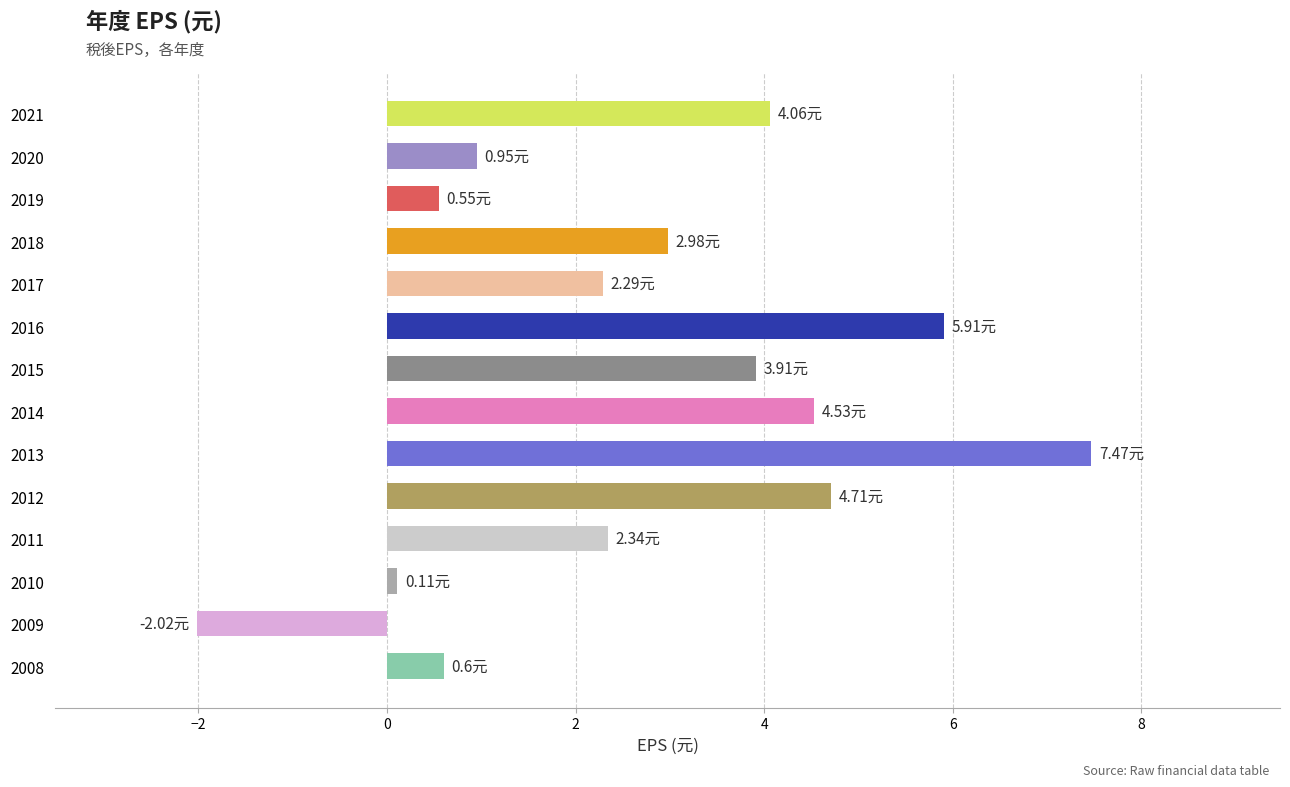

What is the difference between the maximum and minimum values?

9.5